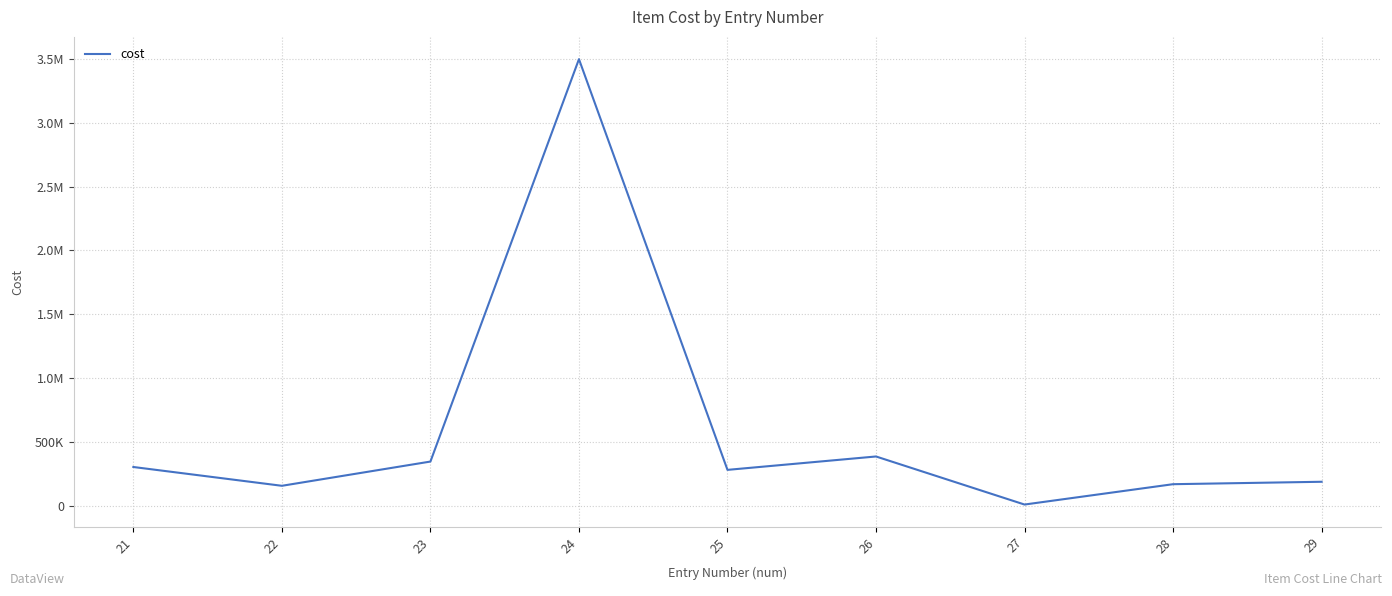

What is the sum of all values?

5340971